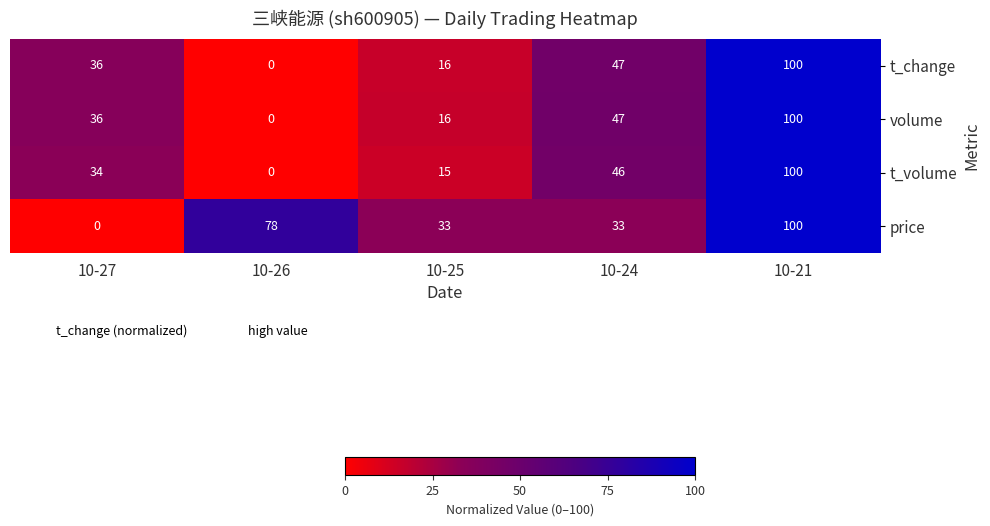

What is the spread (max minus min) of values at 10-25?

18